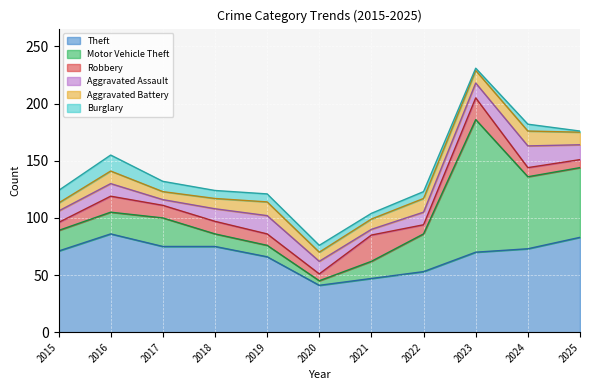

Is it true that Motor Vehicle Theft equals 11 at 2018?

True